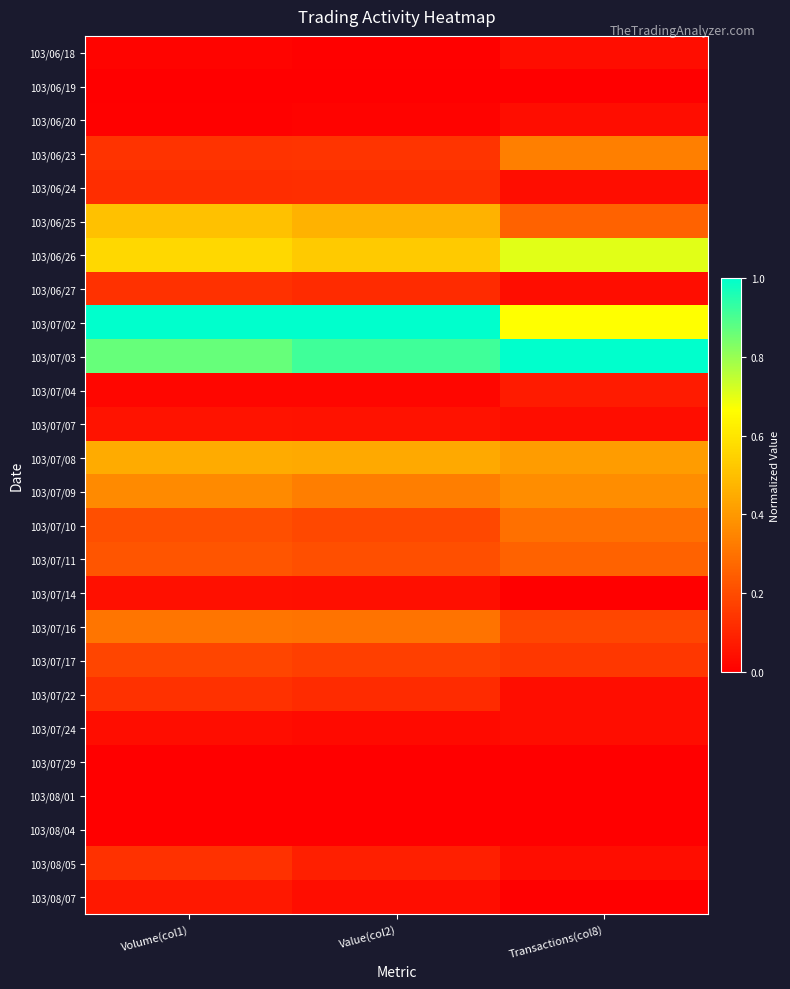

How many categories are shown in the chart?

3